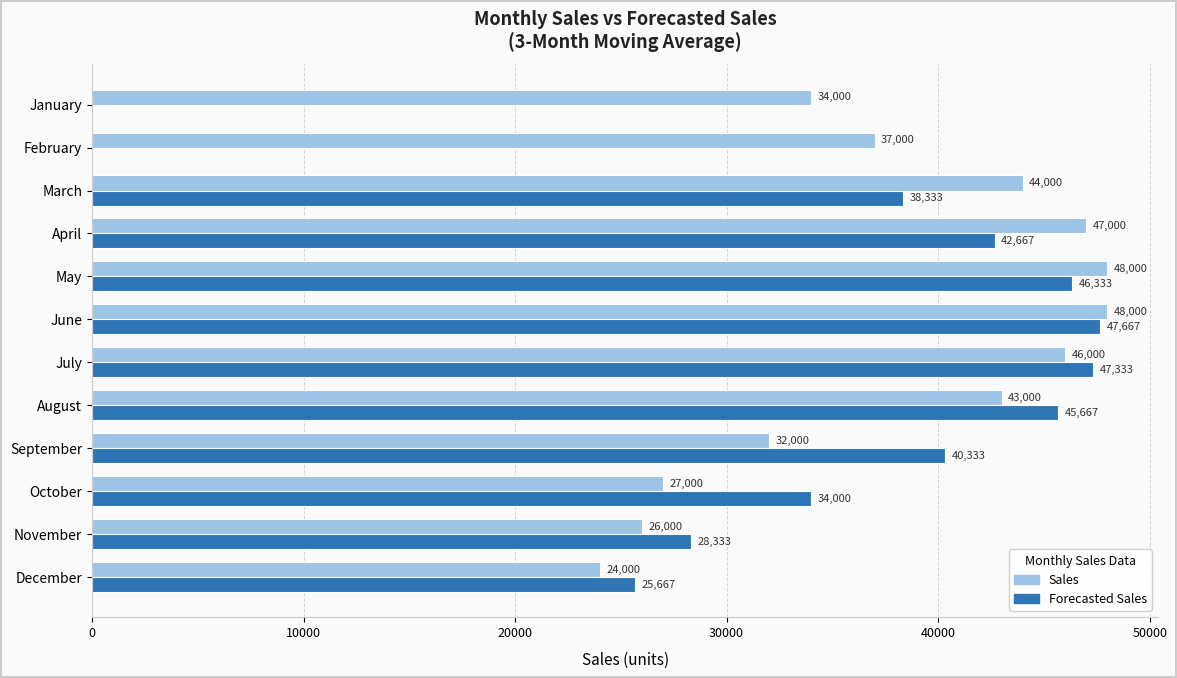

Is the value of Forecasted Sales at April greater than the value of Sales at December?

Yes